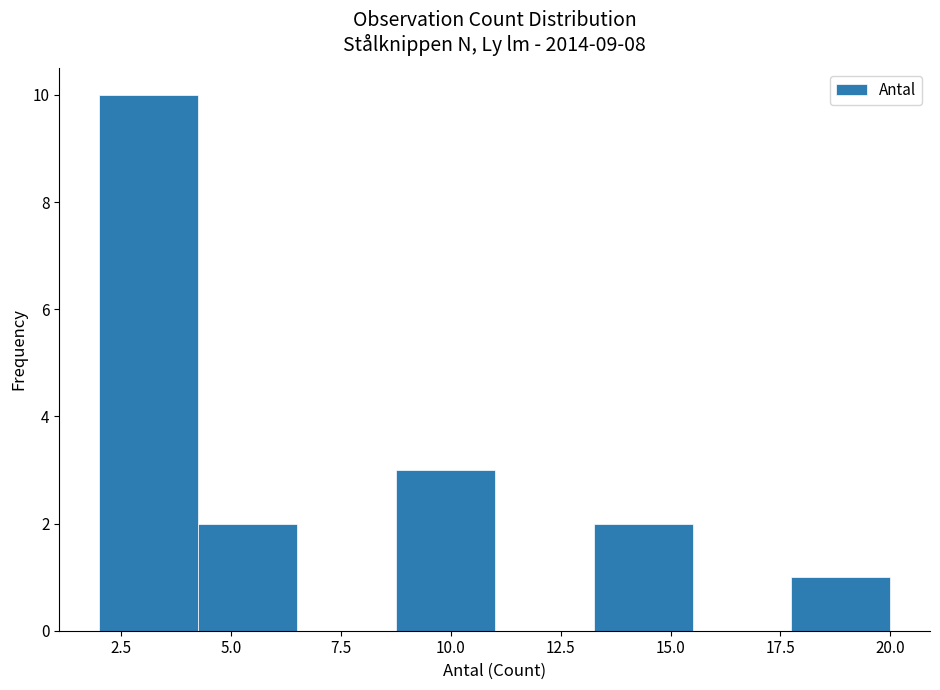

What is the height of the bar covering 4.25 to 6.50 on the x-axis? Neither the bar edges nor the heights are printed on the chart, so give them approximately, as read against the axes.

2